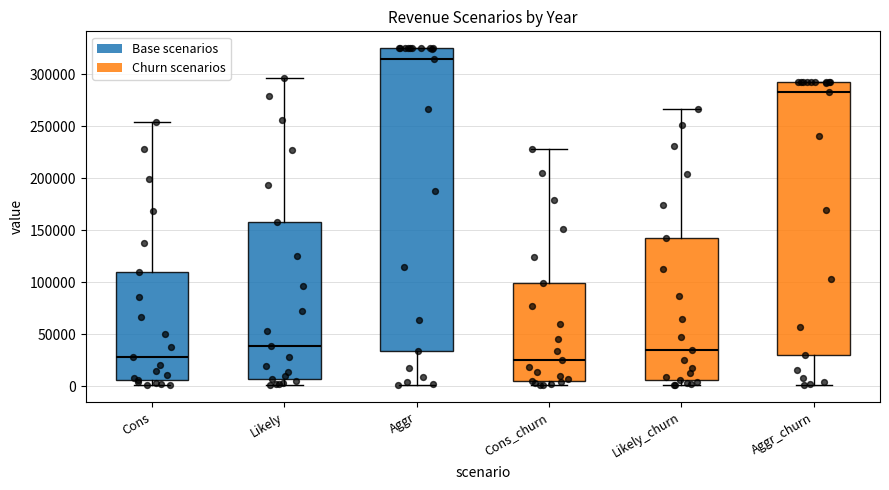

Comparing the boxes themselves (not the whiskers), which one is the tallest?

Aggr